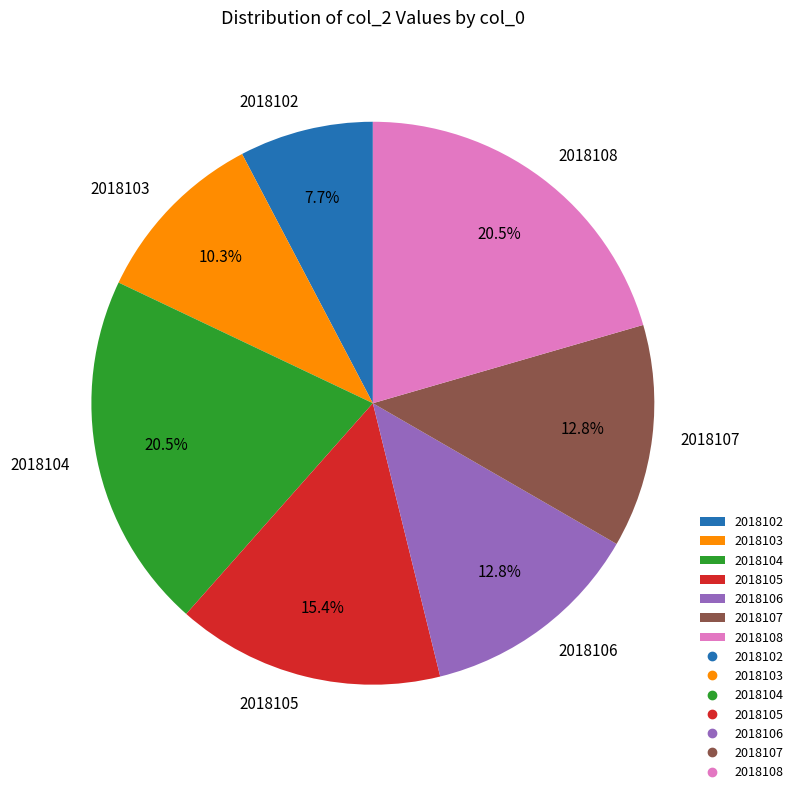

To the nearest percent, what portion does 2018106 represent?

13%